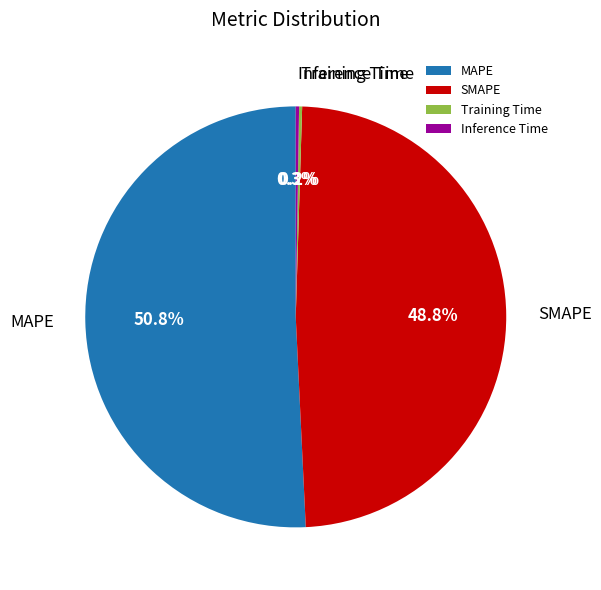

How much of the chart is everything except SMAPE?

51.2%